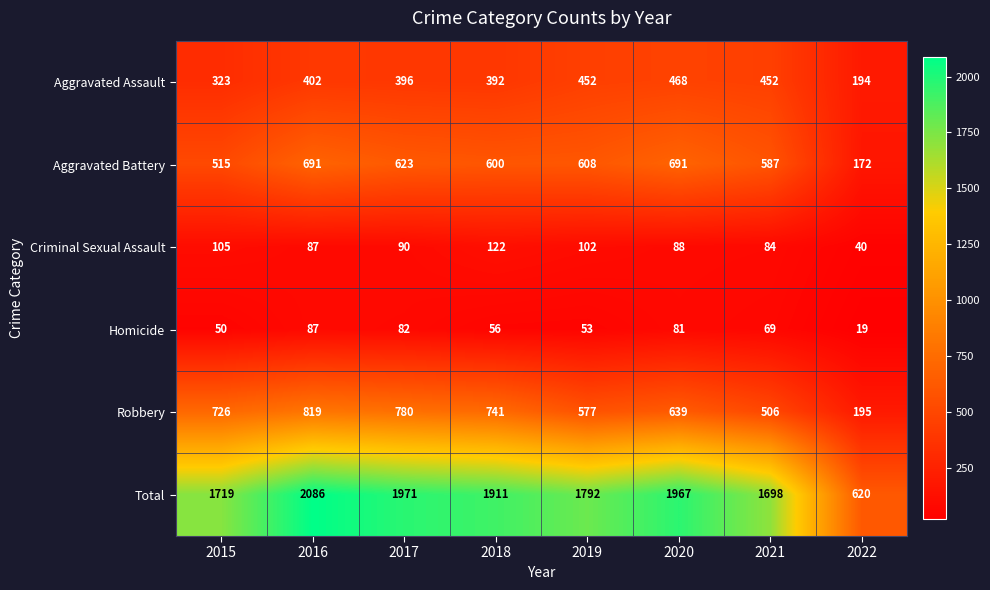

Between 2015 and 2018, which series saw the biggest shift?

Total